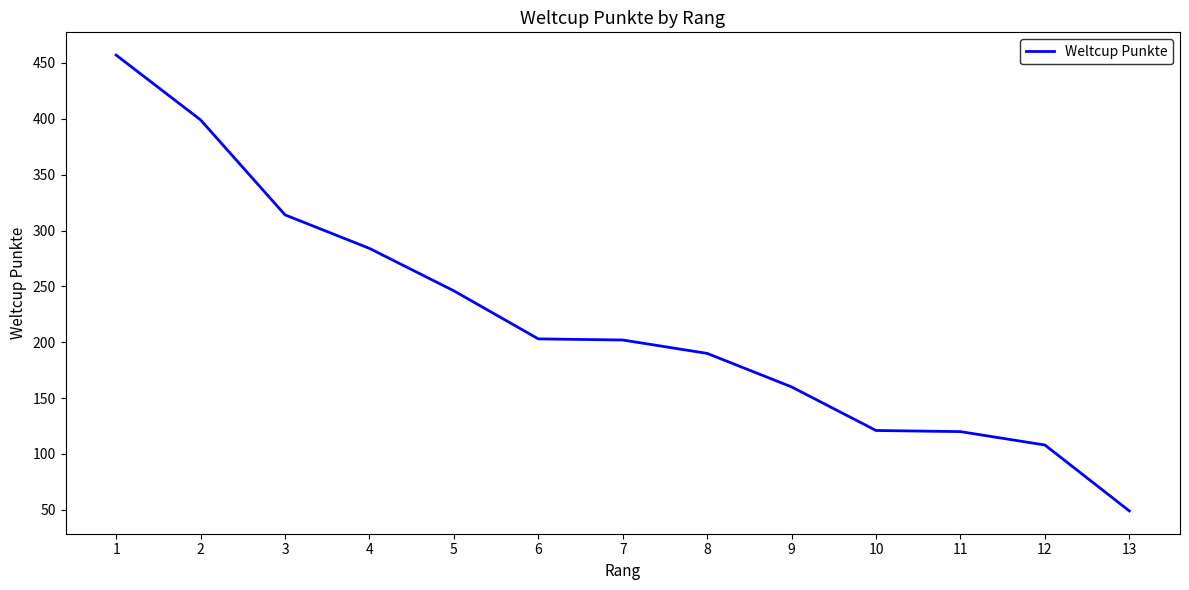

Does the chart display data point markers on the line(s)?

No